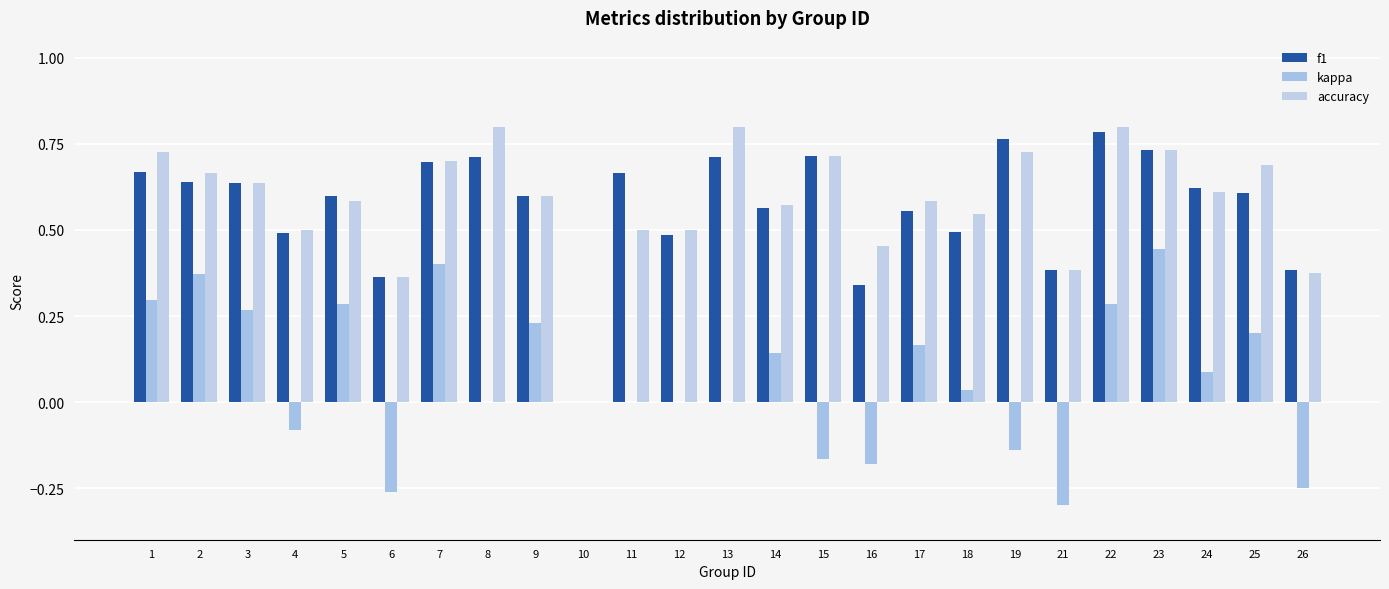

What are all the series names shown in the legend?

f1, kappa, accuracy